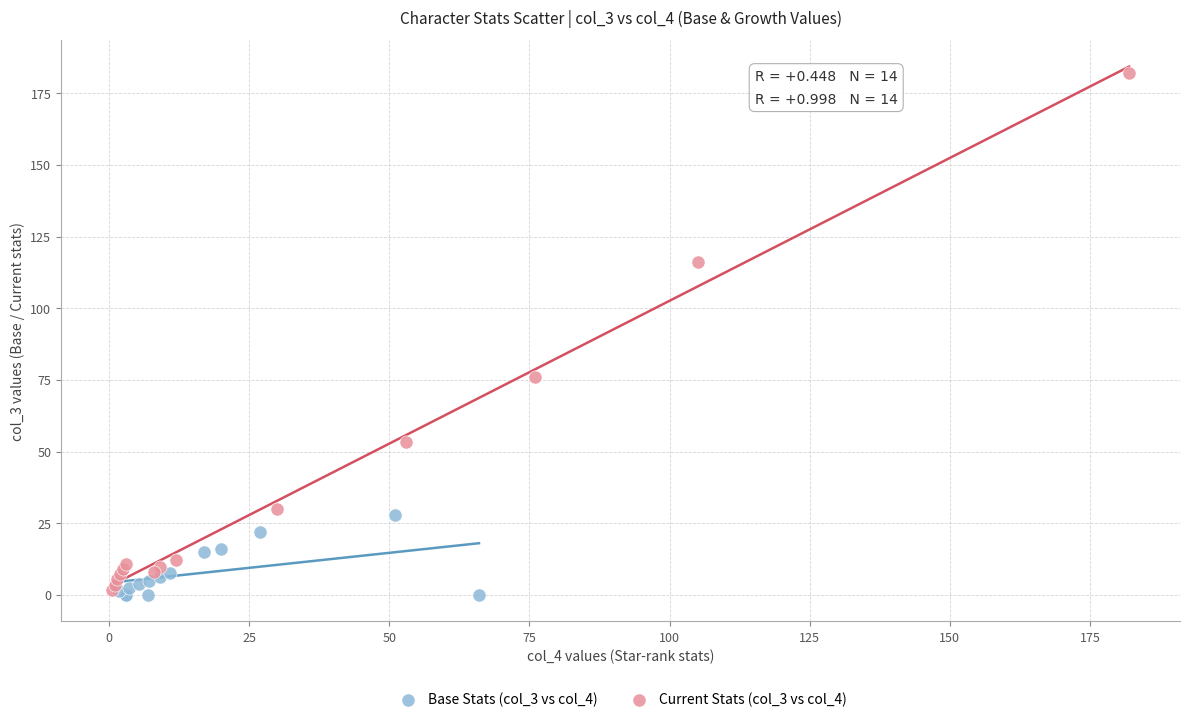

Which series has the widest spread of Y values?

Current Stats (col_3 vs col_4)